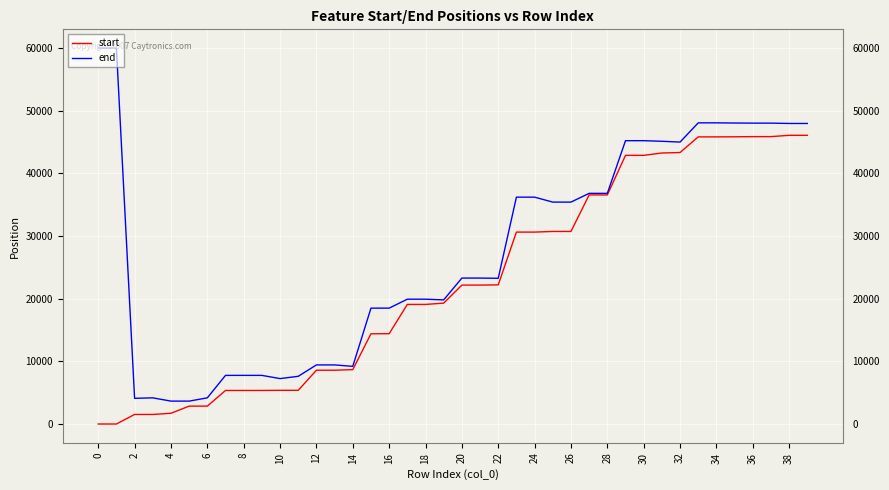

Rank the series by their maximum value, from highest to lowest.

end, start